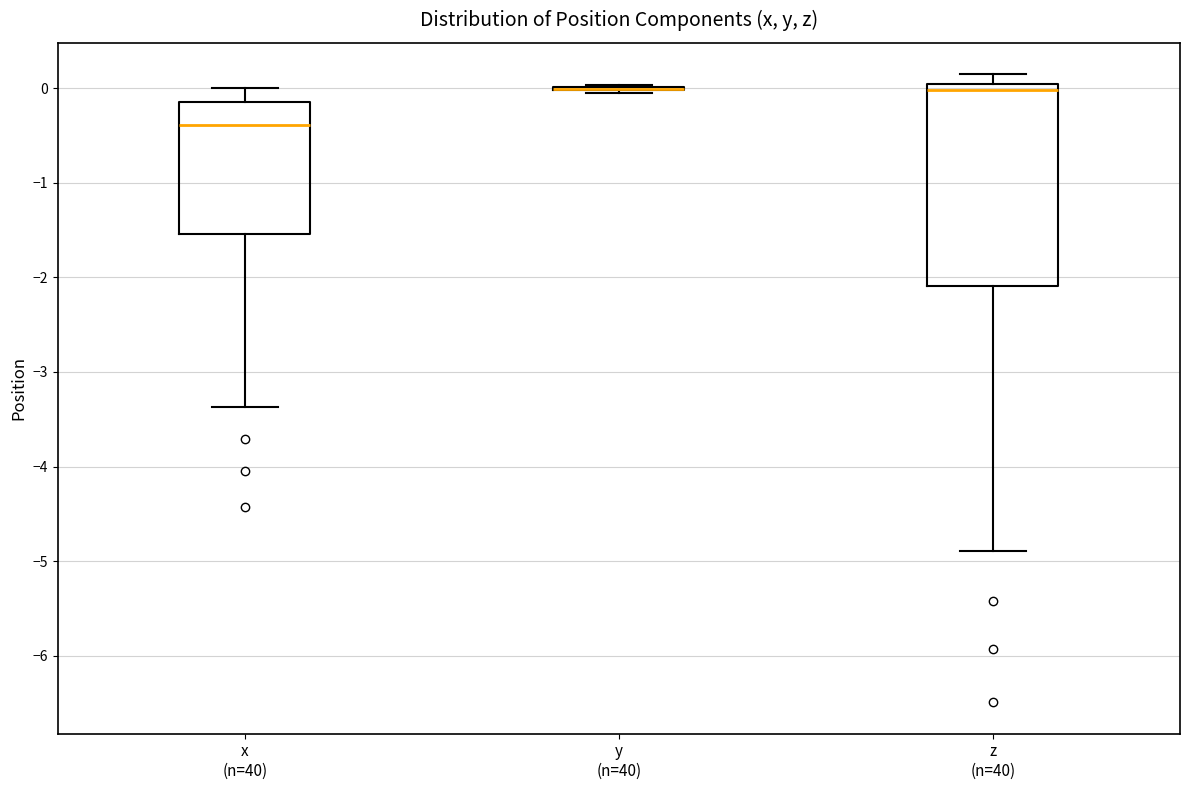

Where does the median line of the box for x (n=40) sit on the y-axis? The values are not printed on the chart, so give them approximately, as read against the axis.

-0.4